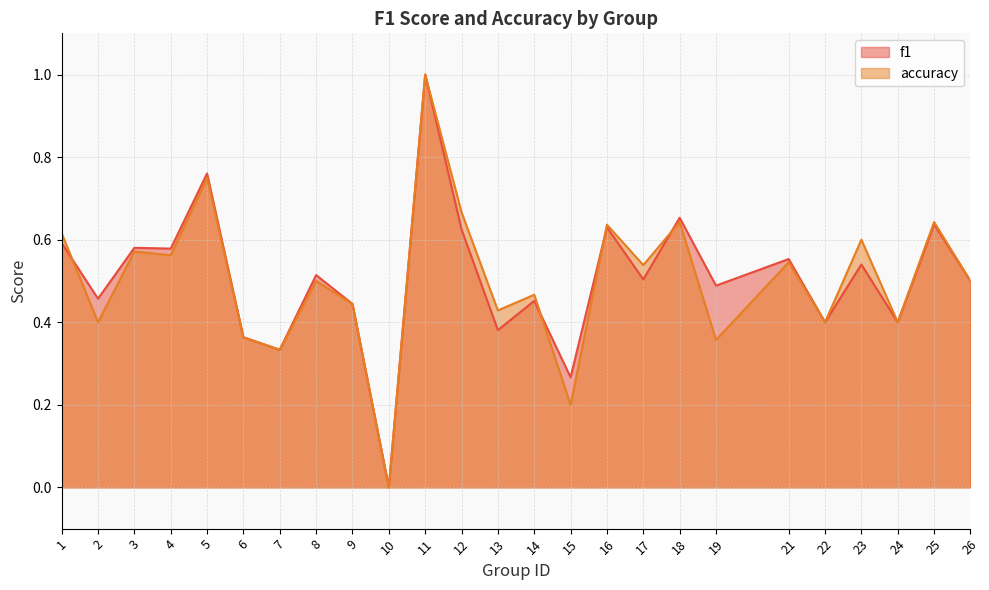

Does the chart have visible grid lines?

Yes